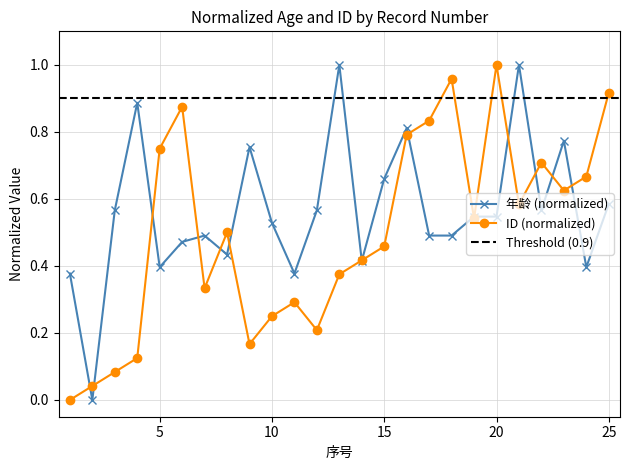

Is it true that ID equals 0.2 at 10?

True